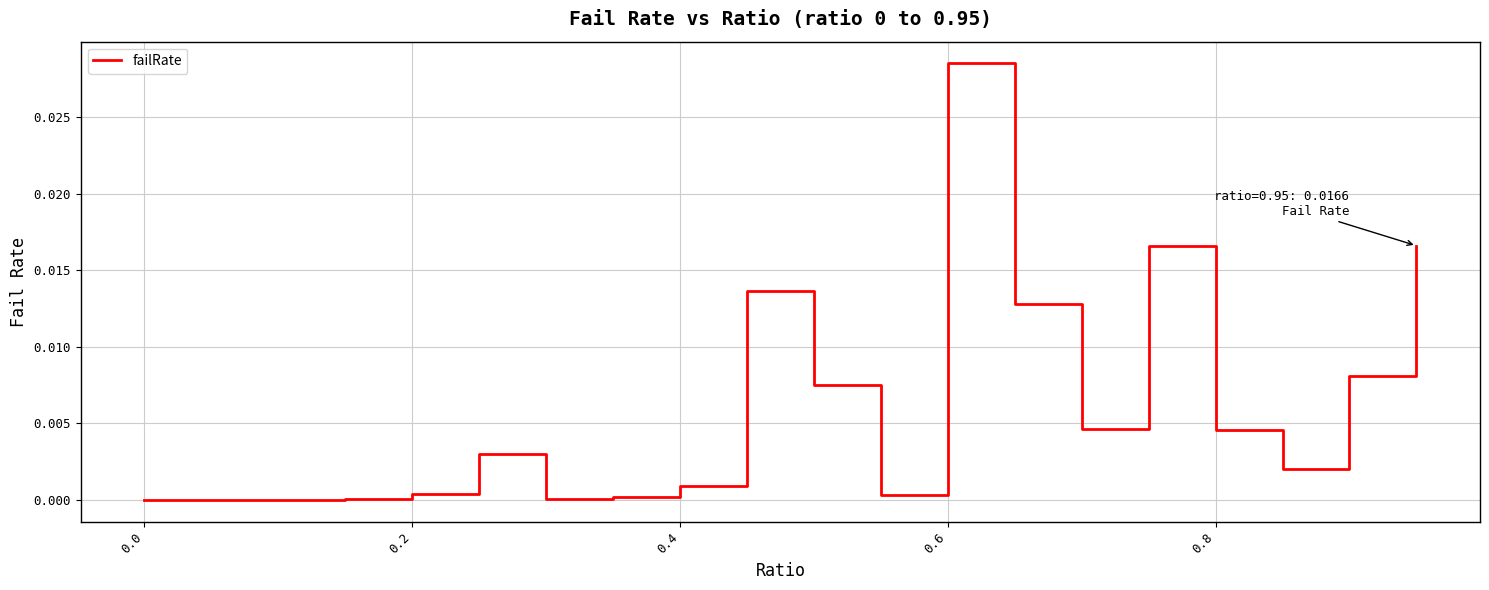

How many lines are shown in the chart?

1